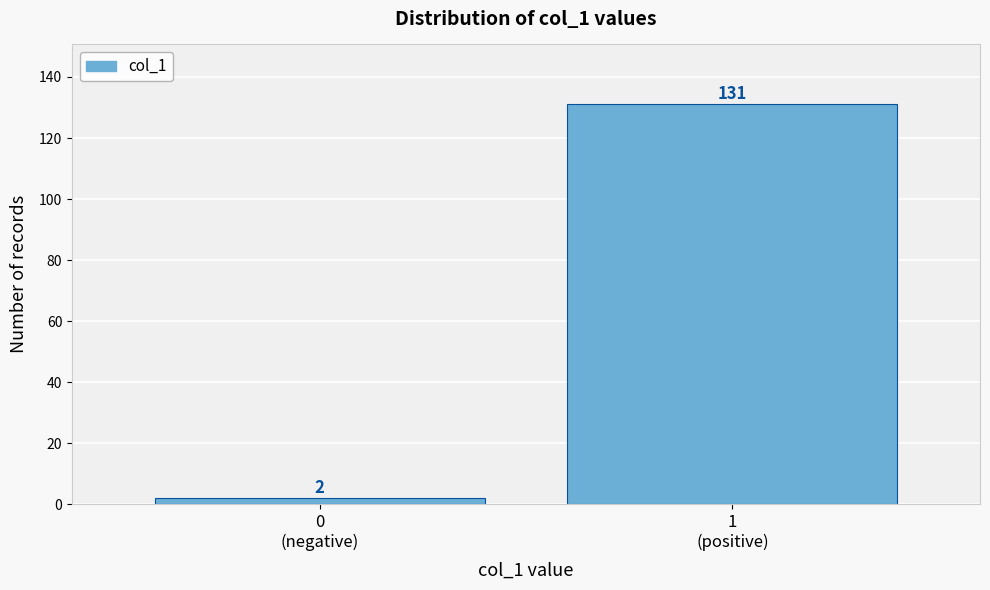

Reading left to right, extract all data points from this chart.

2	131